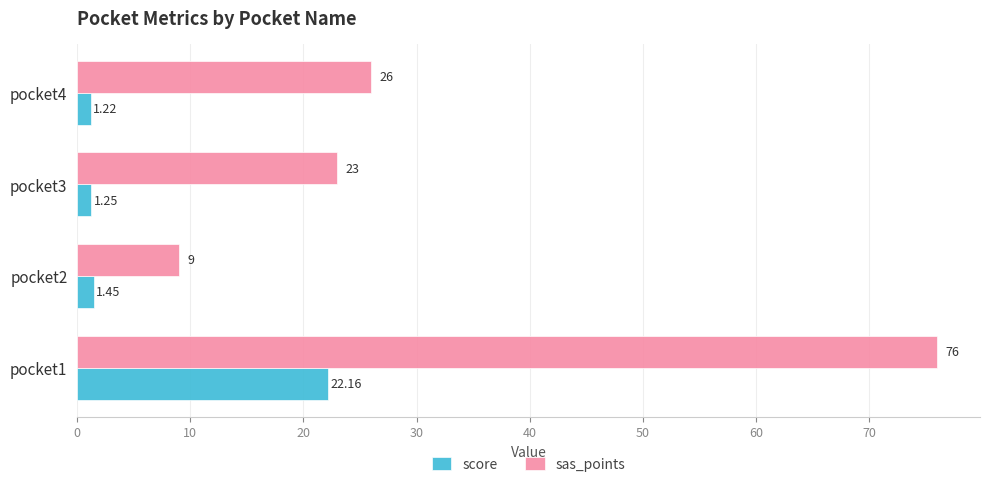

Rank the categories by sas_points value from lowest to highest.

pocket2, pocket3, pocket4, pocket1